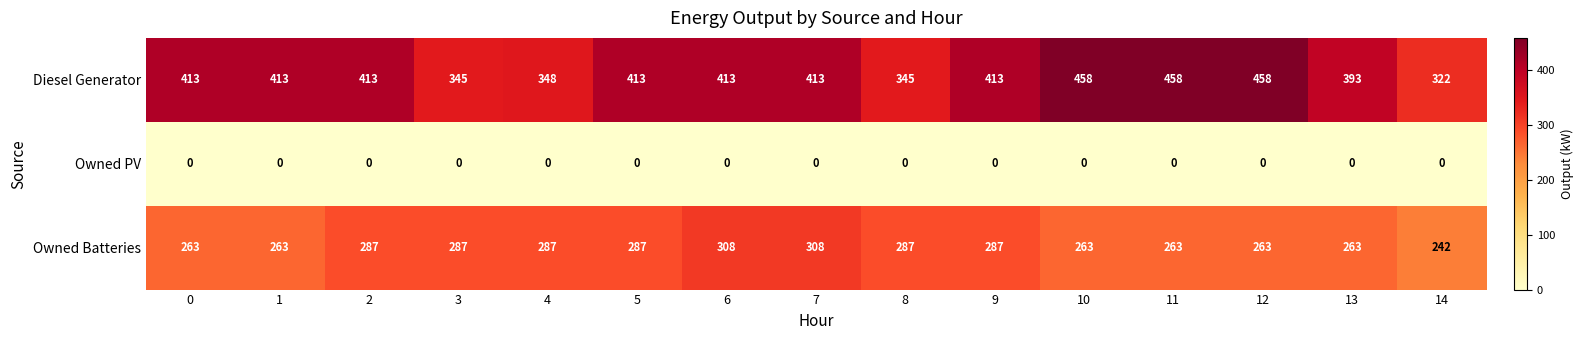

The Diesel Generator series shows 458 at 11. True or false?

True